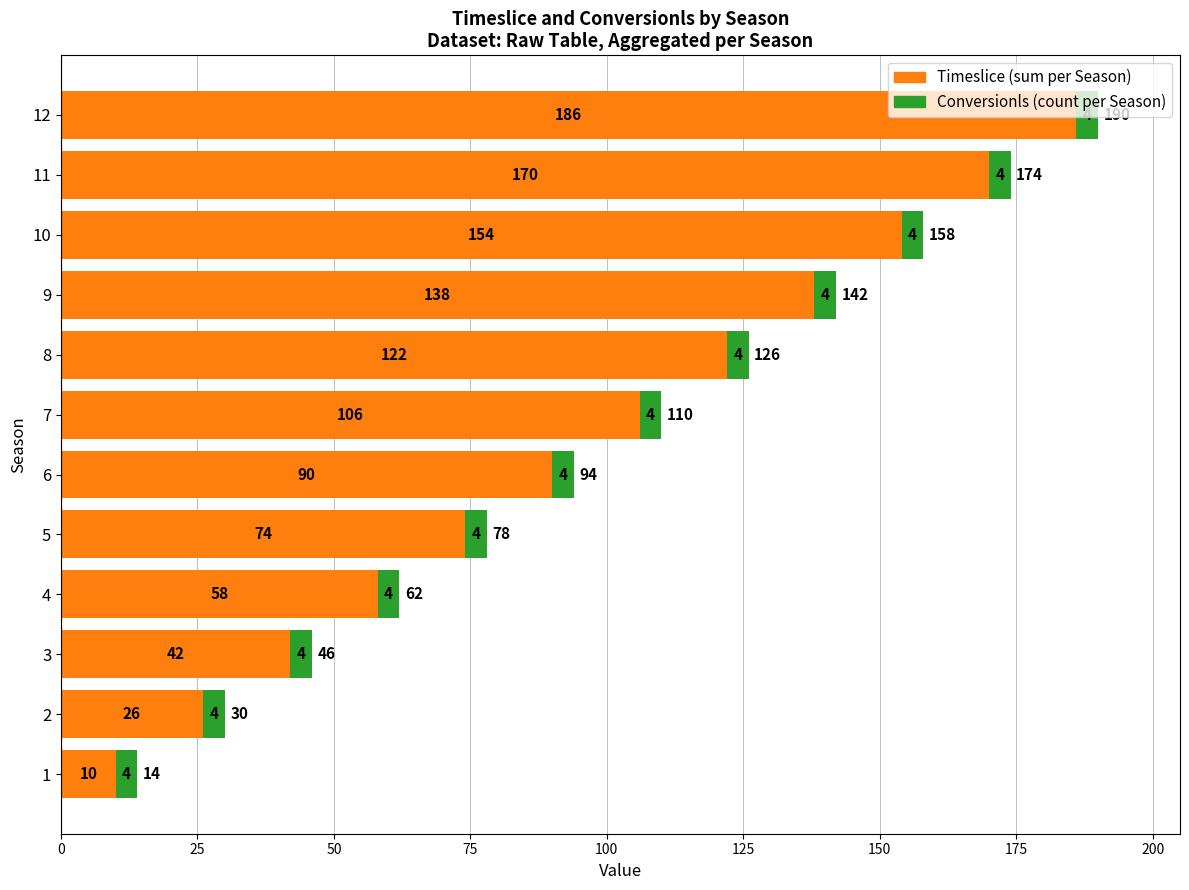

At which category is the sum across all series the highest?

12